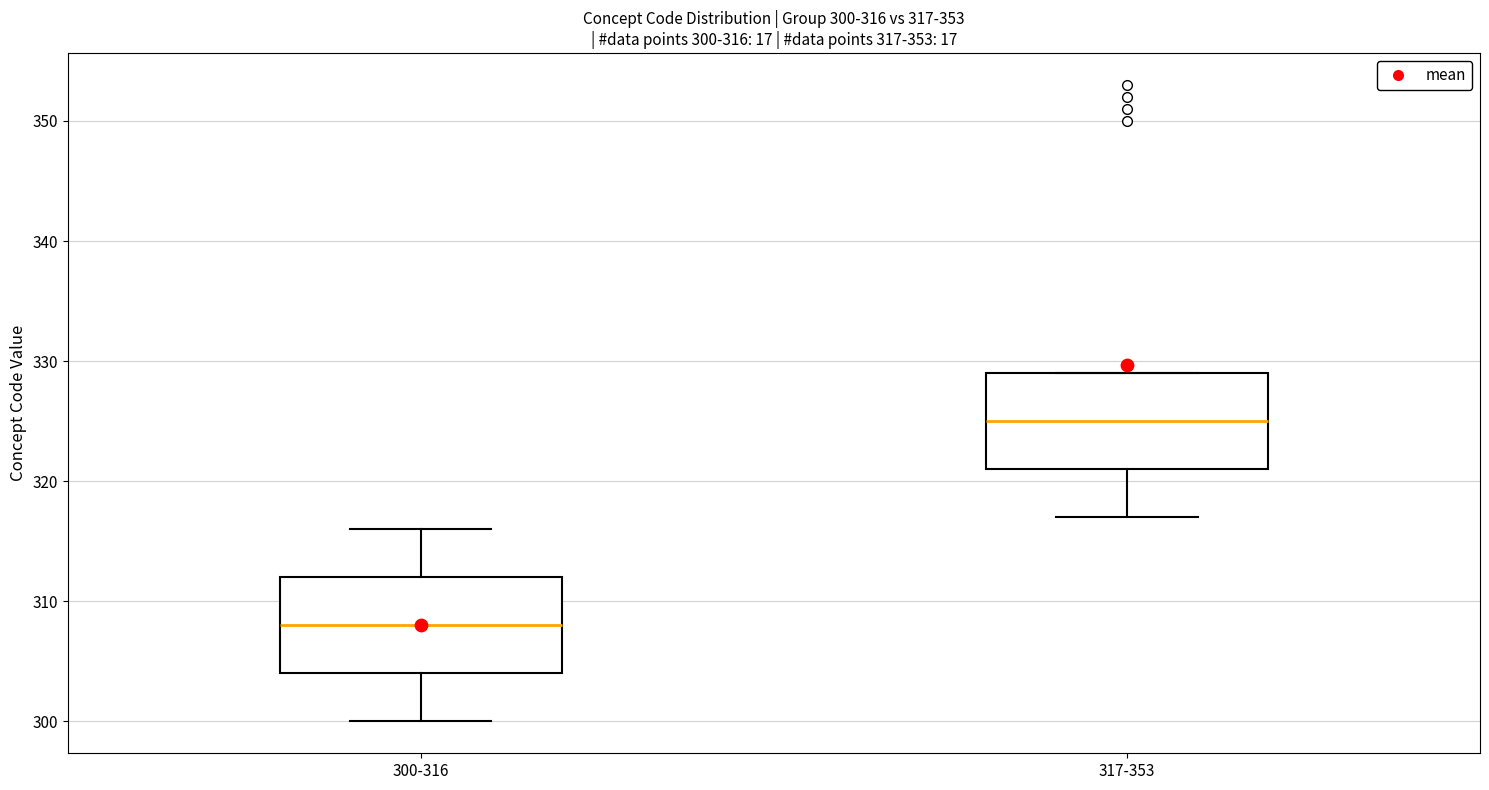

Which box has the highest median line?

317-353